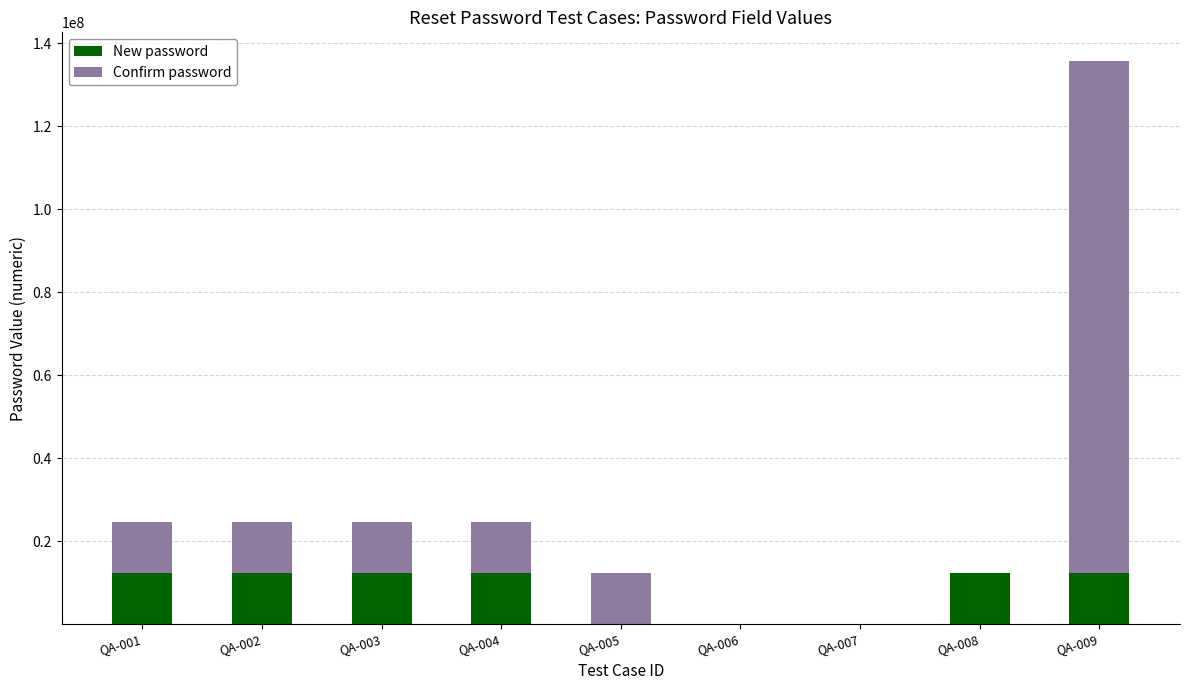

The value of New password at QA-002 is 12345678. True or false?

True